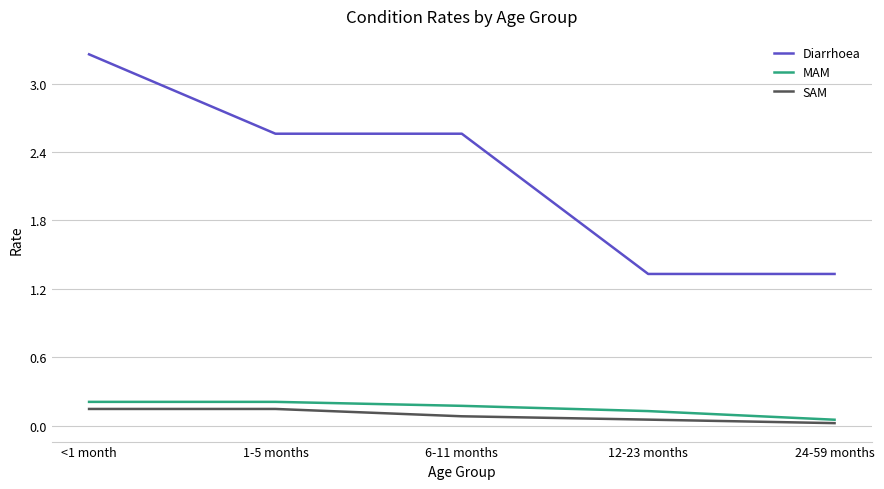

True or false: SAM and Diarrhoea intersect in this chart.

False